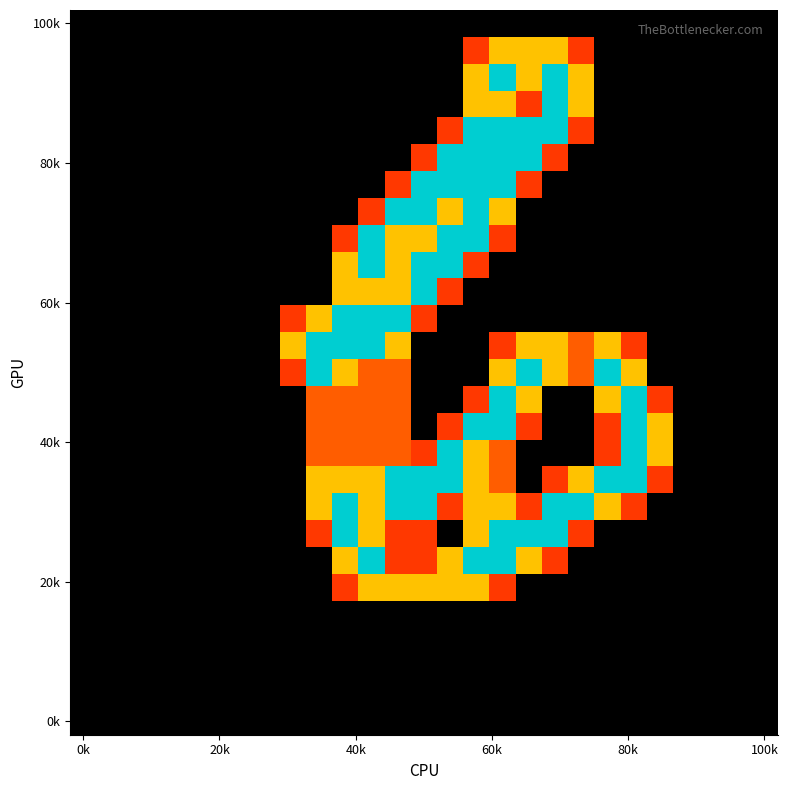

How many distinct data groups are displayed?

27